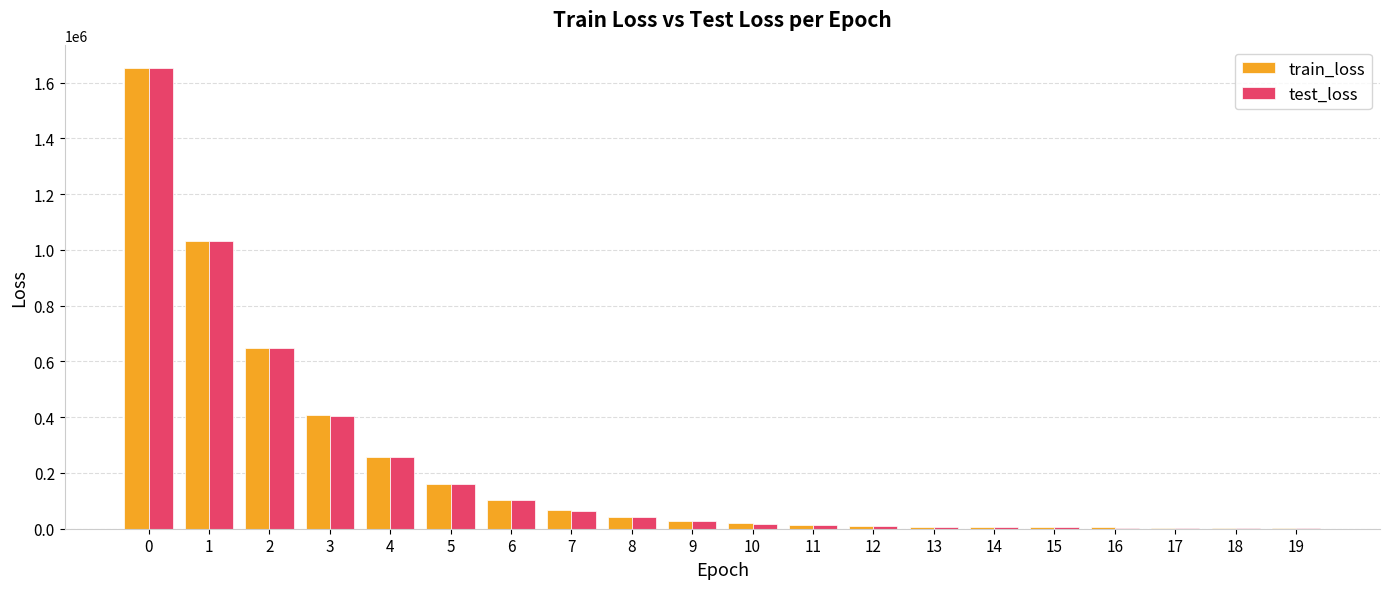

What is the maximum value shown in the chart?

1651165.3